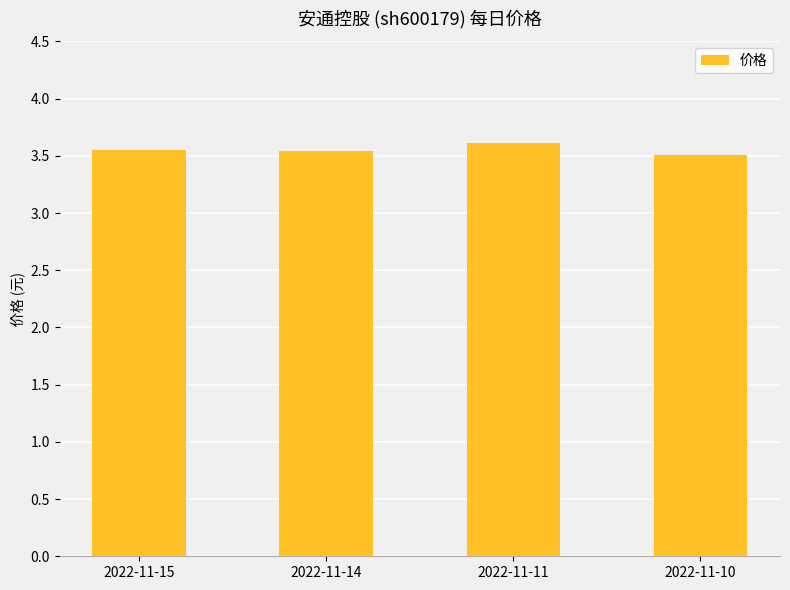

What is the difference between the maximum and minimum values?

0.1